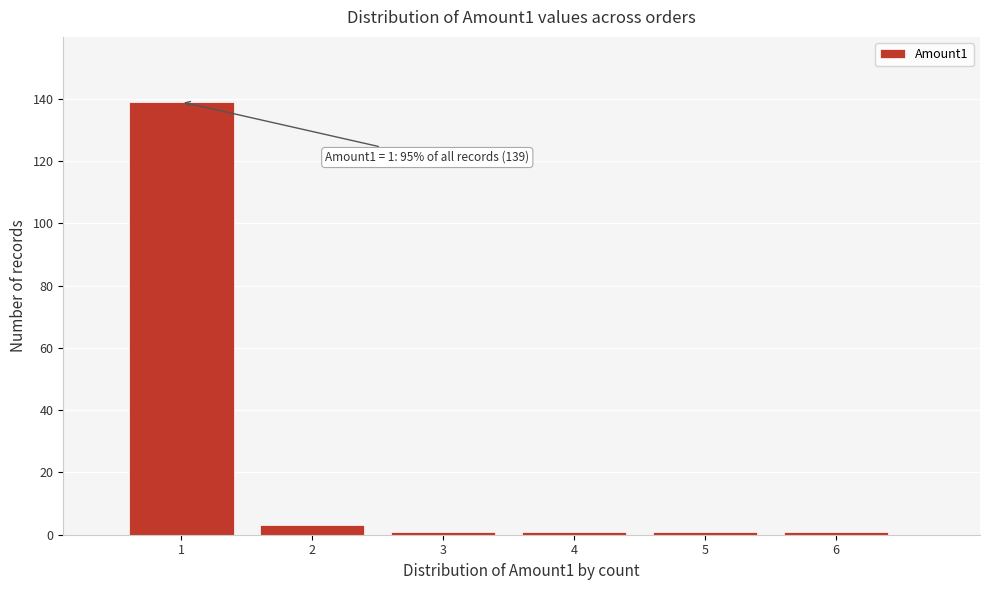

Reading right to left, list all the values displayed in this chart.

6=1	5=1	4=1	3=1	2=3	1=139